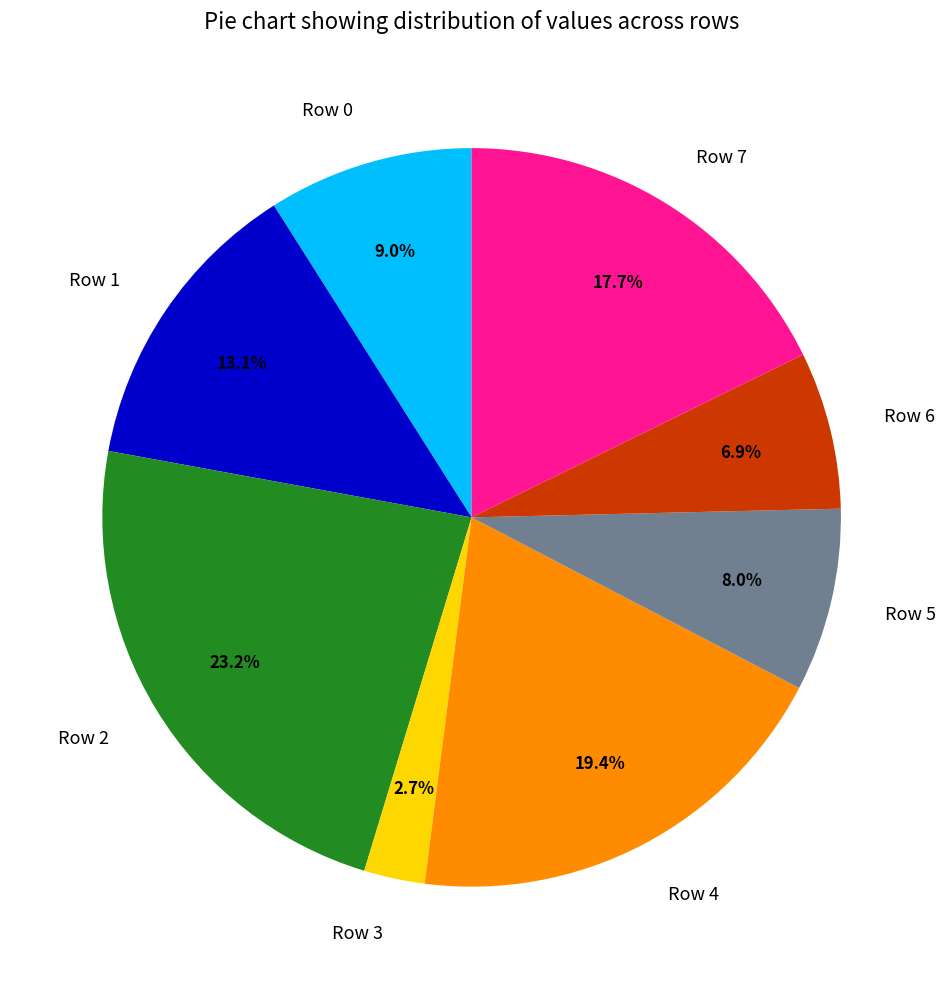

Rank the categories by value from lowest to highest.

Row 3, Row 6, Row 5, Row 0, Row 1, Row 7, Row 4, Row 2